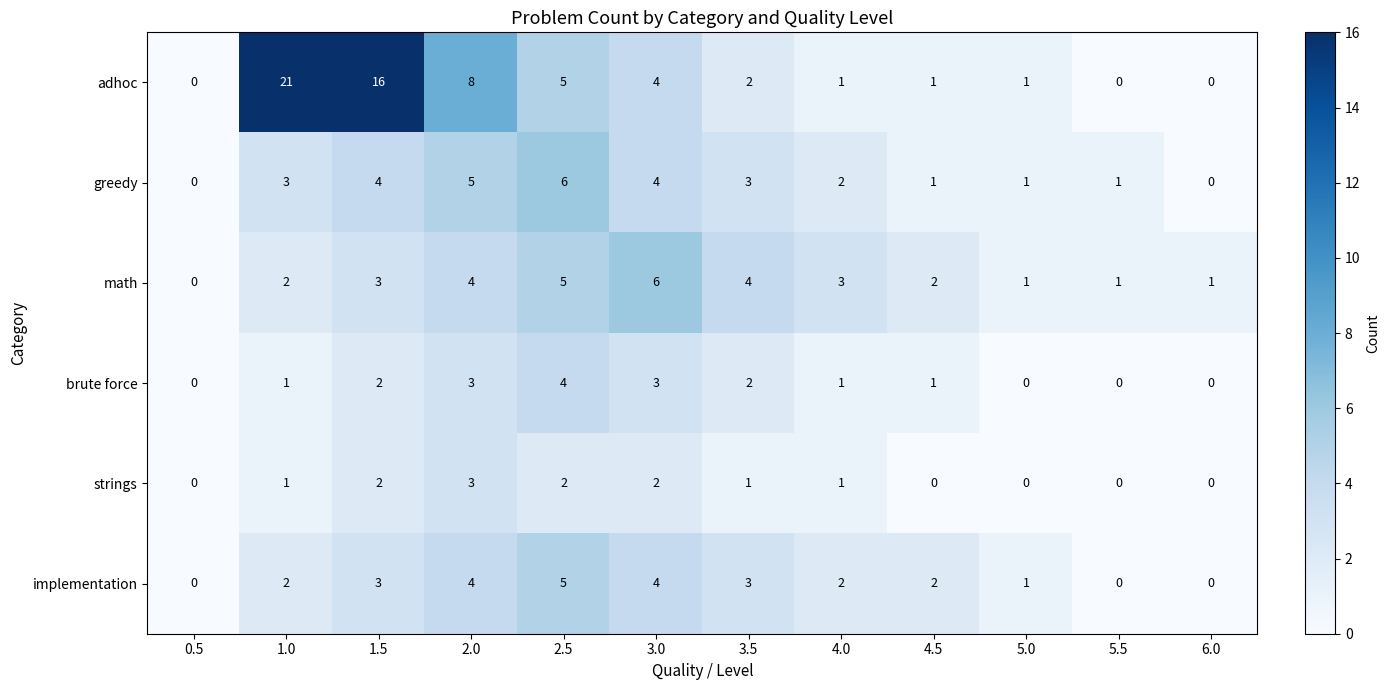

Which series has the largest total across all categories?

adhoc